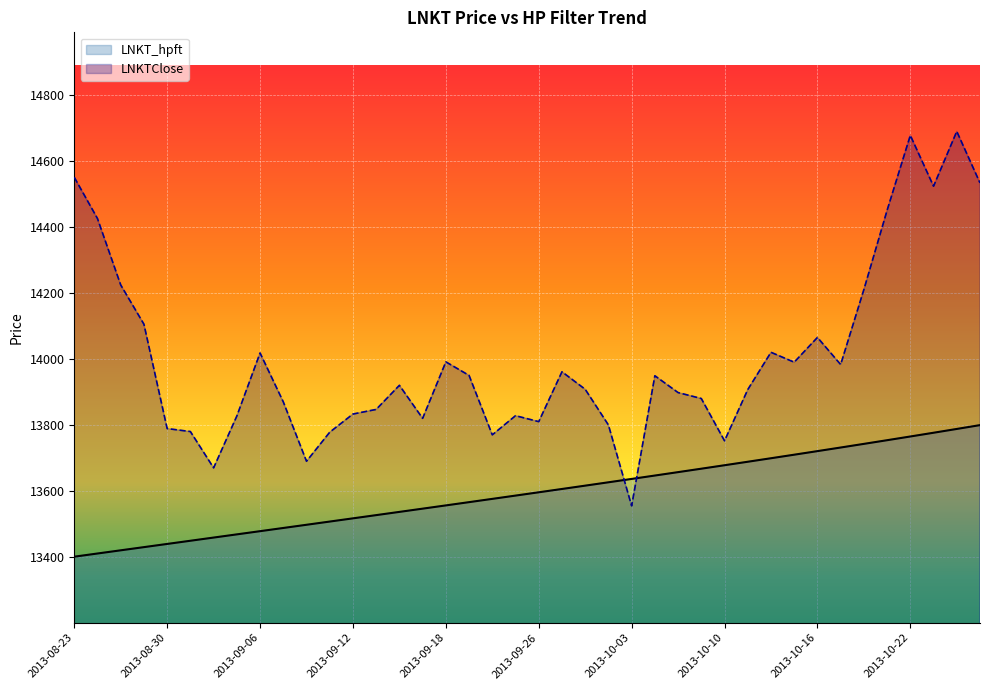

What are all the series names shown in the legend?

LNKT_hpft, LNKTClose